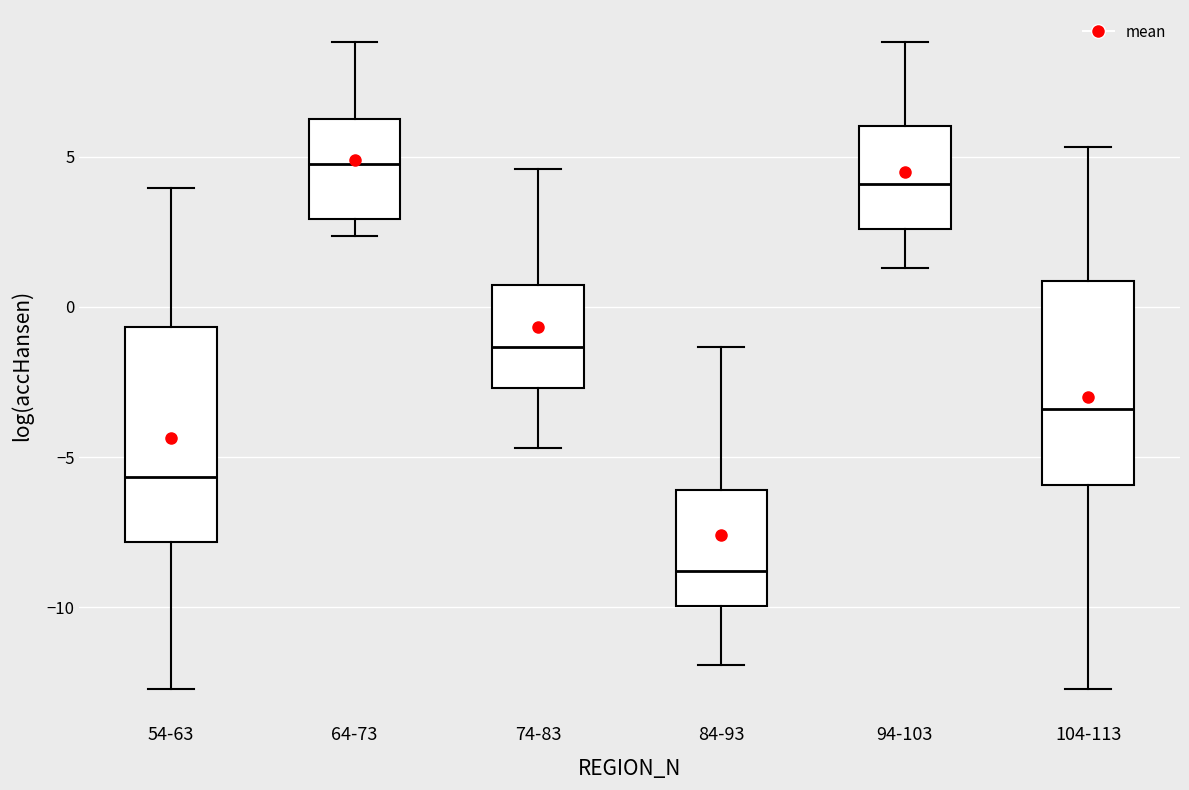

Which box has the highest median line?

64-73